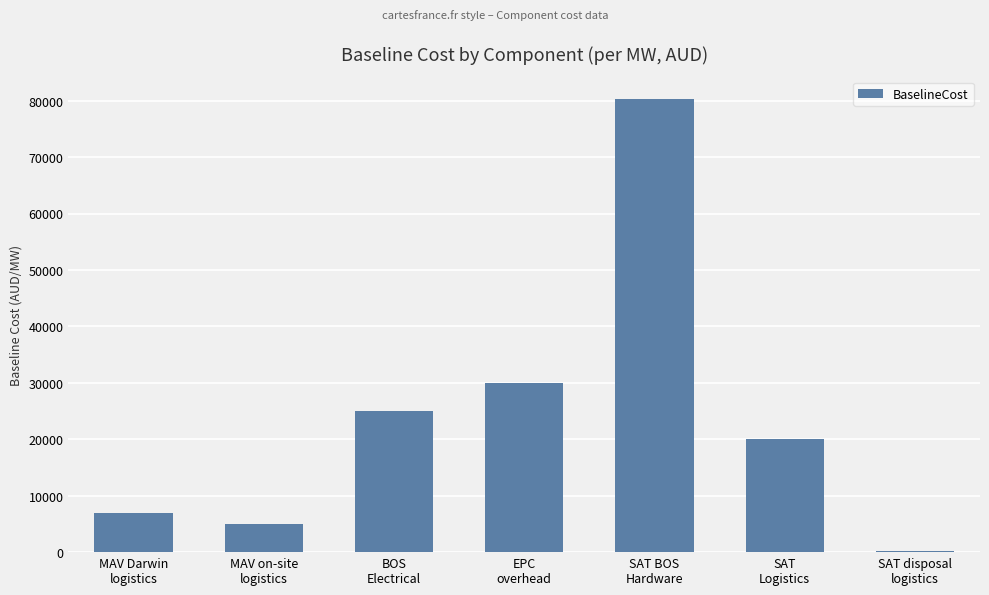

Reading right to left, list all the values displayed in this chart.

114	20000	80300	30000	25000	5000	7000